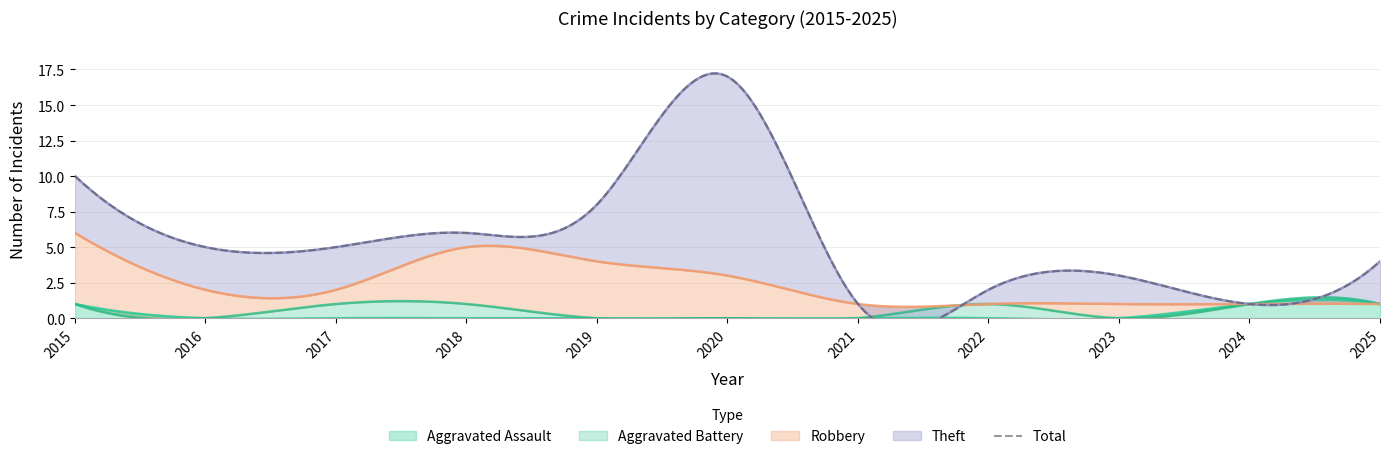

The value of Aggravated Battery at 2019 is 0. True or false?

True